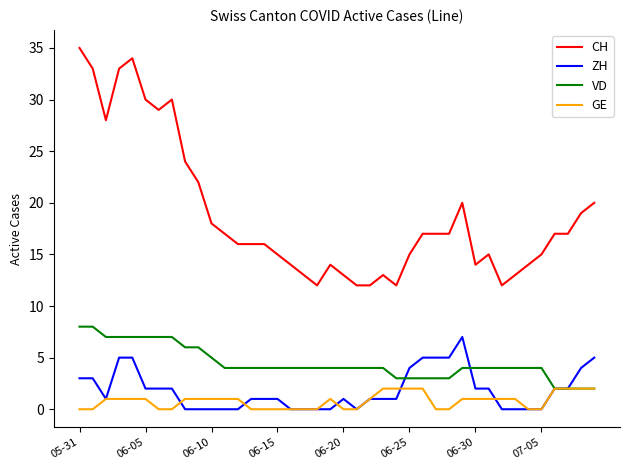

Which series has the widest spread of values?

CH